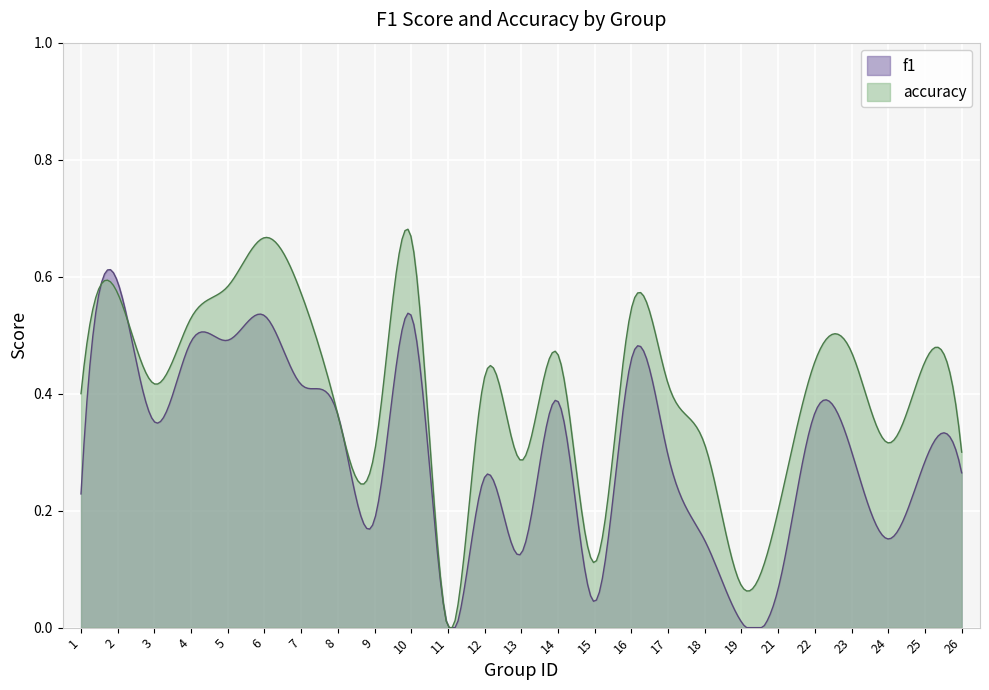

Reading left to right, what are all the values shown in this chart?

f1: 0.2	0.6	0.4	0.5	0.5	0.5	0.4	0.4	0.2	0.5	0.0	0.3	0.1	0.4	0.0	0.5	0.3	0.1	0.0	0.1	0.4	0.3	0.2	0.3	0.3
accuracy: 0.4	0.6	0.4	0.5	0.6	0.7	0.6	0.4	0.3	0.7	0.0	0.4	0.3	0.5	0.1	0.5	0.4	0.3	0.1	0.2	0.5	0.5	0.3	0.5	0.3